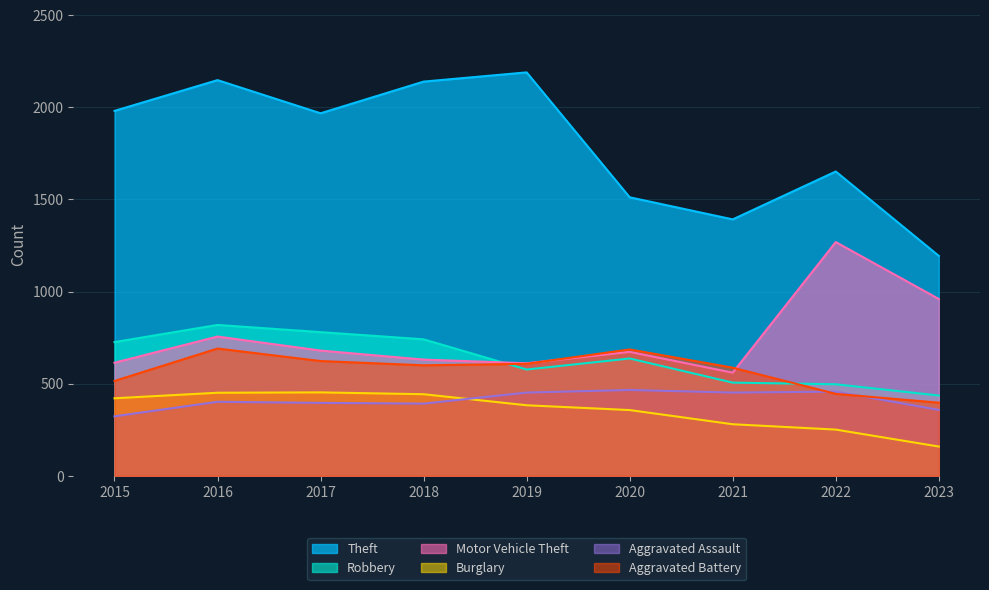

Is the value of Theft at 2015 greater than the value of Aggravated Assault at 2023?

Yes